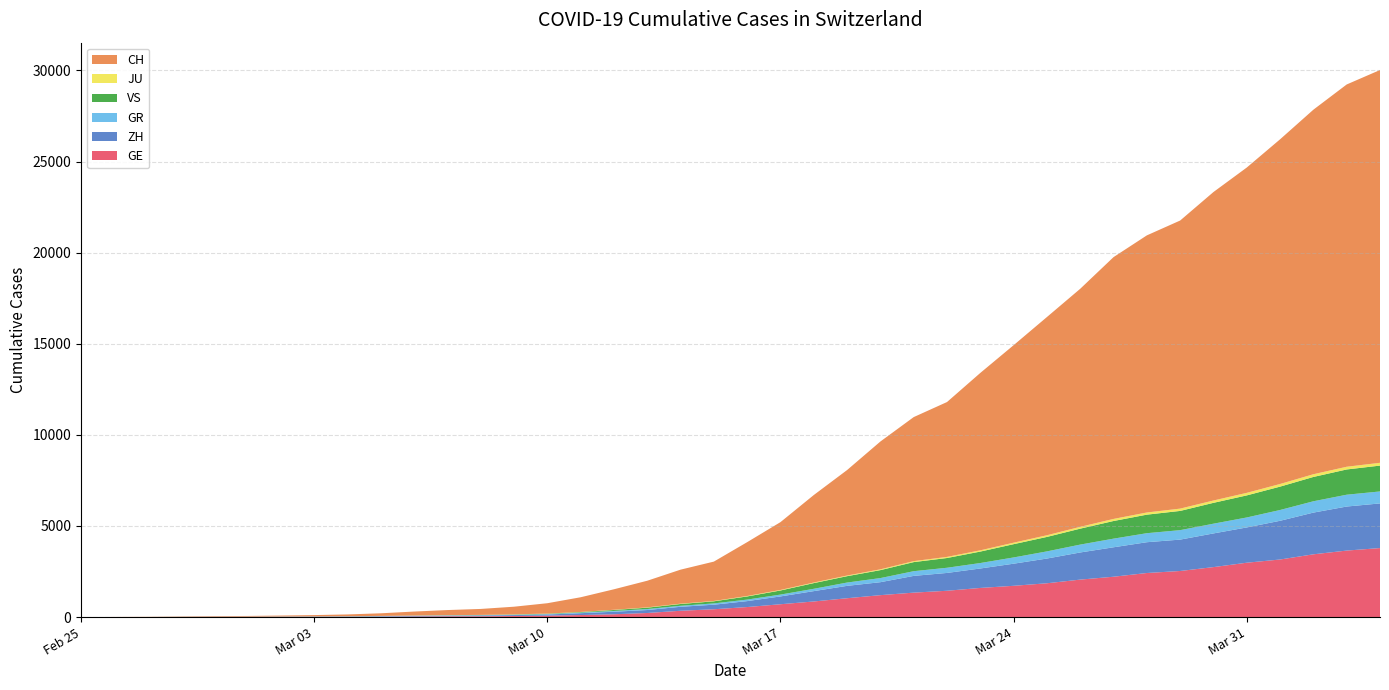

Reading left to right, list all the values displayed in this chart.

GE: 0	1	1	5	9	10	11	14	16	20	30	43	45	60	79	113	154	225	347	430	551	705	857	1035	1204	1342	1445	1600	1717	1856	2057	2215	2419	2530	2743	2984	3160	3445	3650	3788
ZH: 0	0	2	2	6	7	10	13	15	23	29	34	40	49	62	101	140	163	218	250	326	429	568	679	711	919	978	1067	1213	1357	1489	1616	1690	1722	1848	1936	2125	2289	2417	2450
GR: 0	2	2	6	6	6	9	9	12	14	16	17	18	18	22	31	43	53	56	71	84	101	128	182	226	258	284	300	343	393	433	474	495	519	535	547	592	622	649	657
VS: 0	0	0	1	1	2	3	3	4	5	6	7	12	17	22	30	53	76	98	115	172	225	312	349	436	498	535	628	728	793	874	968	1017	1055	1144	1211	1282	1334	1385	1418
JU: 0	0	1	1	1	1	1	2	2	4	4	5	5	7	7	7	12	17	18	19	25	29	32	36	44	54	61	69	82	92	100	114	119	127	128	140	145	149	149	154
CH: 0	4	8	20	30	36	50	69	97	142	219	280	327	419	569	806	1124	1461	1866	2160	2954	3722	4801	5788	7014	7904	8498	9735	10838	11975	13064	14367	15207	15809	16928	17852	18915	20005	20978	21554